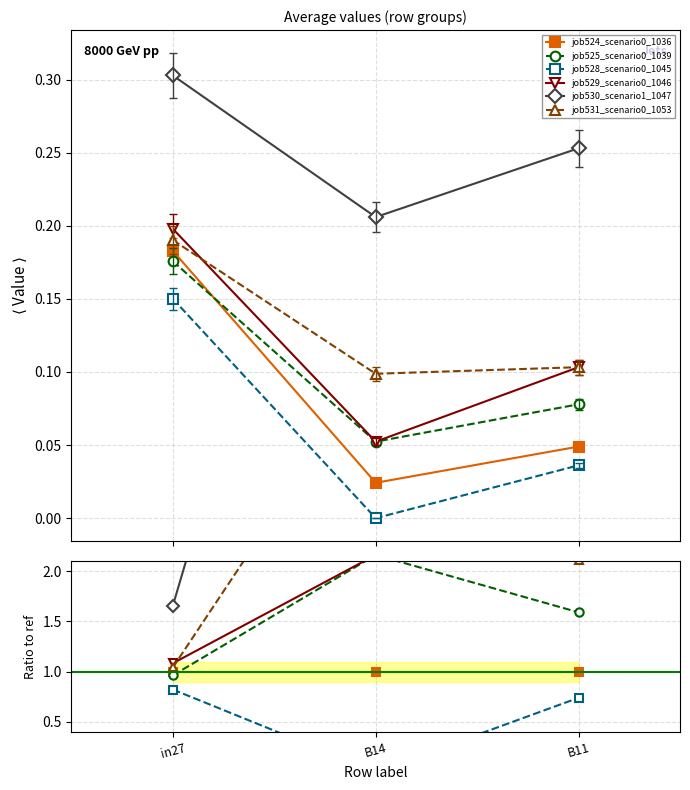

True or false: job529_scenario0_1046 has a value of 1.5 at in27.

False